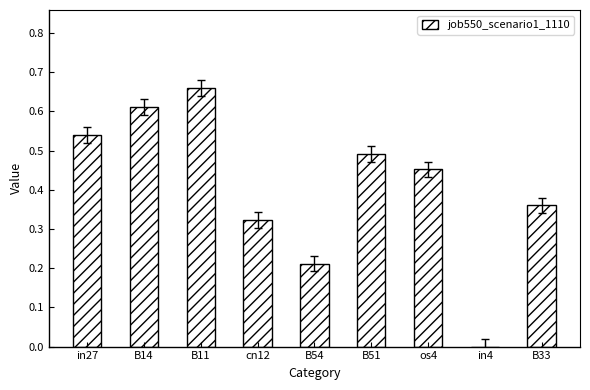

The value at B54 is 0.4. True or false?

False